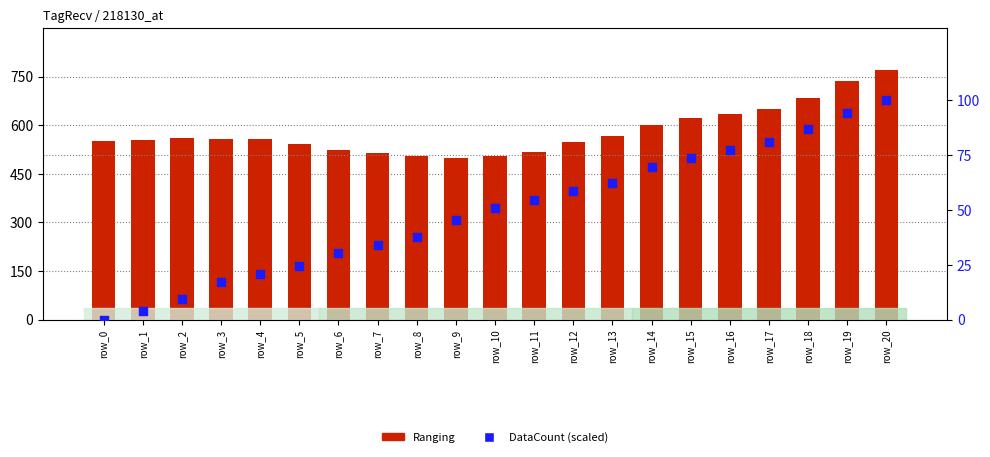

At how many categories does at least one series exceed 534?

15